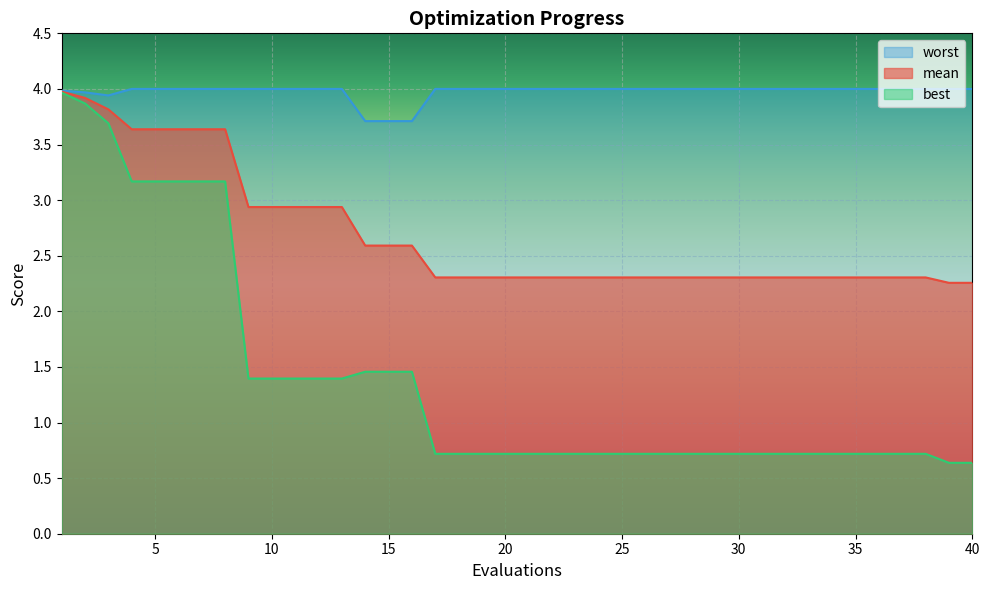

What are all the series names shown in the legend?

worst, mean, best